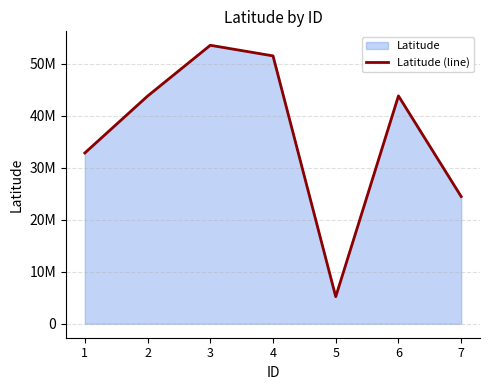

List the labels in order of value, smallest first.

5, 7, 1, 2, 6, 4, 3